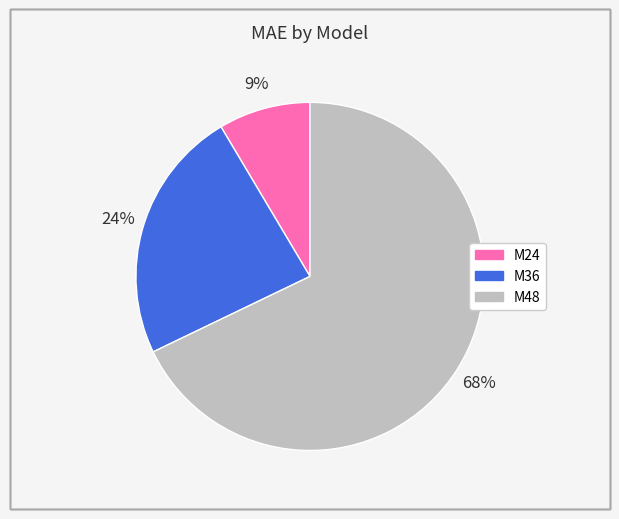

How many segments does this pie chart have?

3